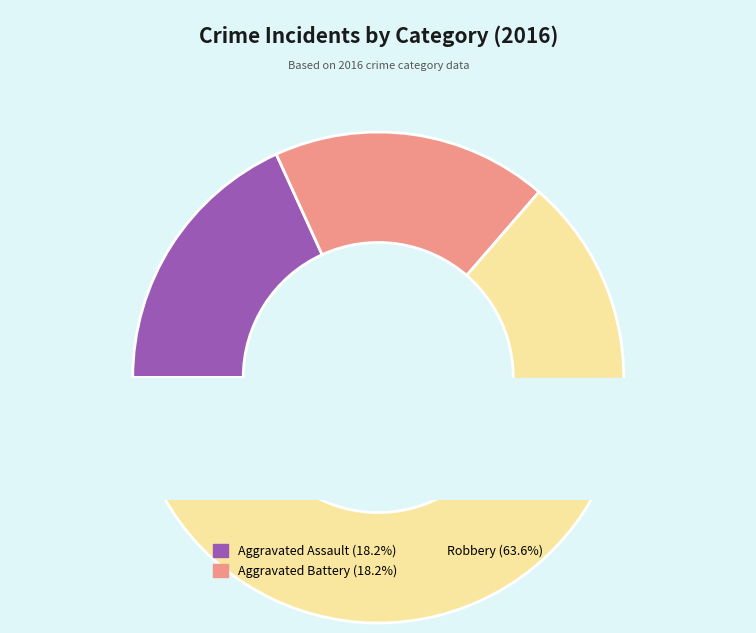

Which category has the smallest portion of the pie?

Aggravated Assault